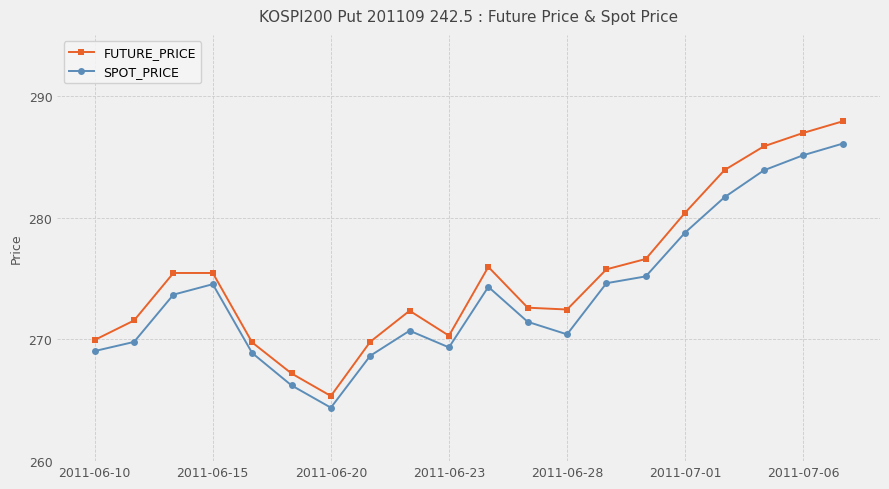

In SPOT_PRICE, how many points are lower than both neighbors (excluding endpoints)?

3